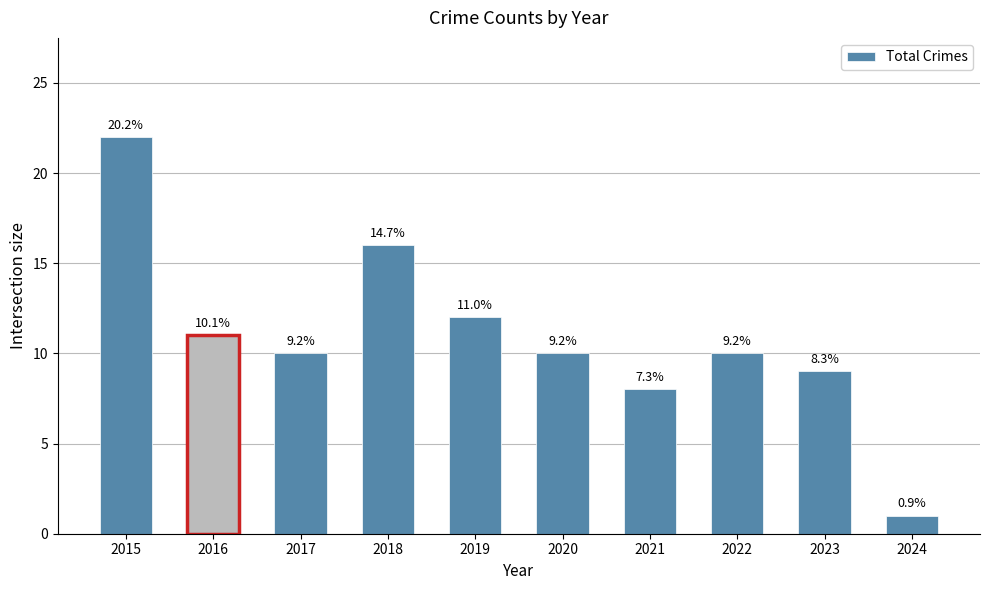

How many bars are there in total?

10